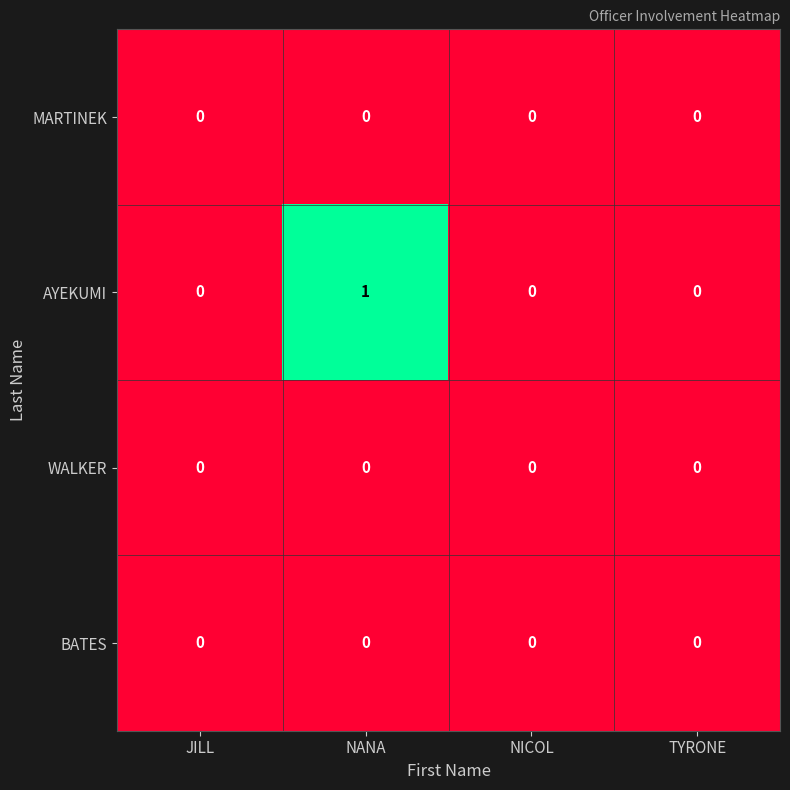

At which category is the sum across all series the highest?

NANA